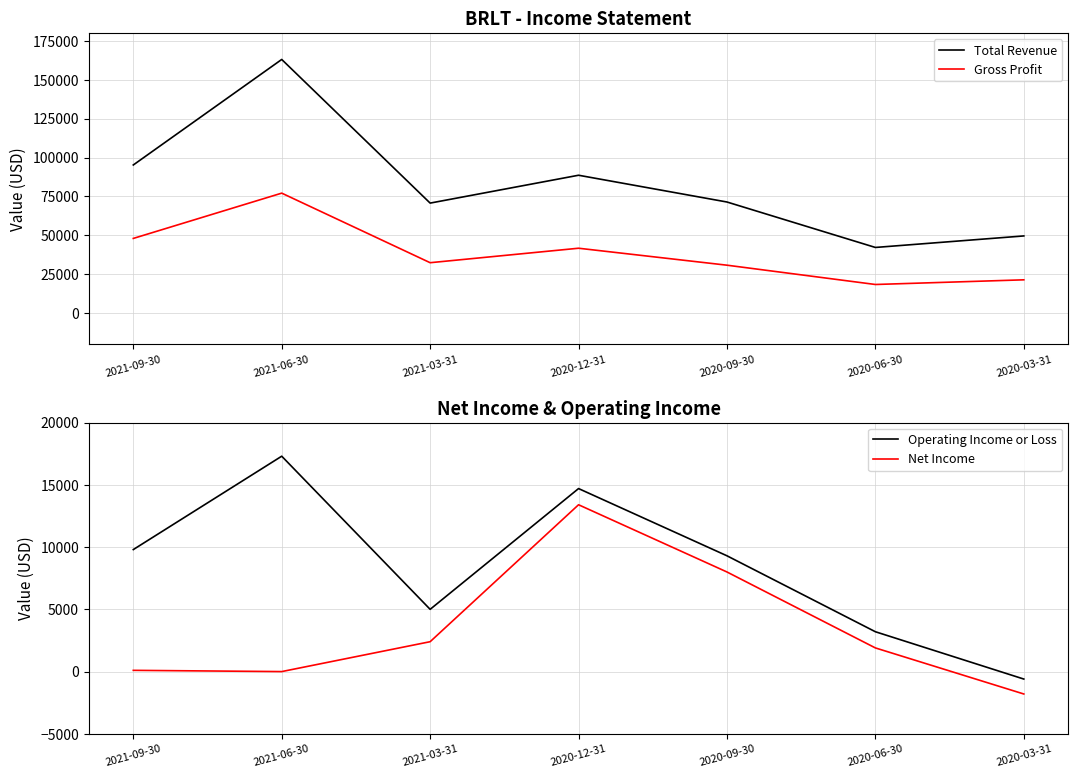

How many values in the Total Revenue series exceed 71400?

3